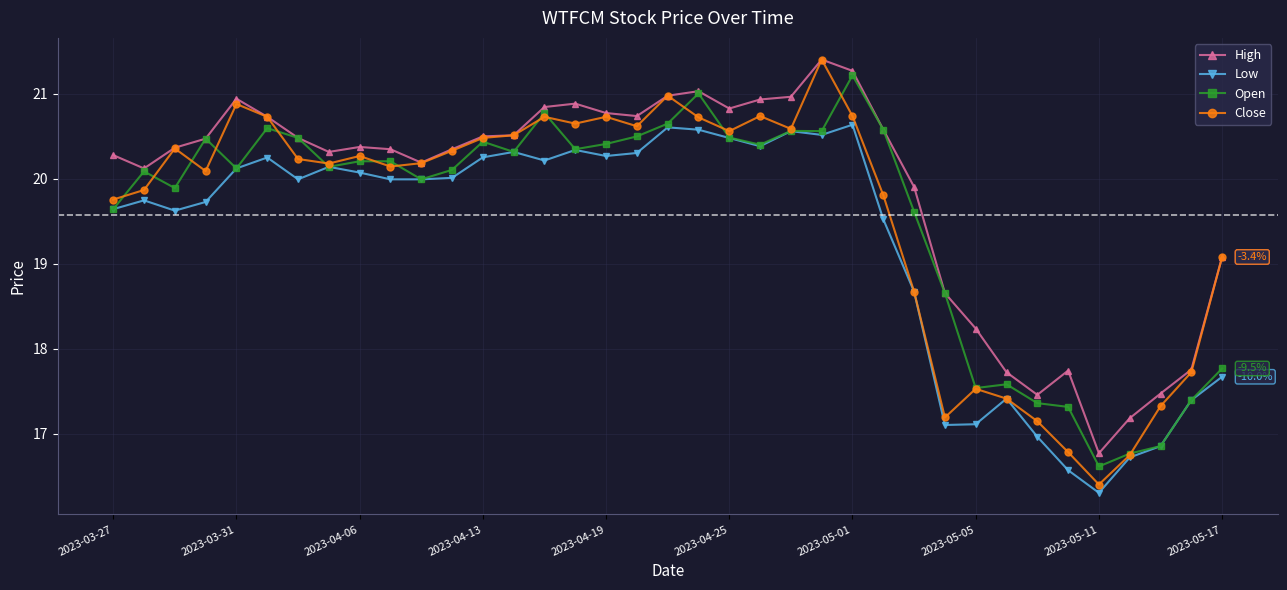

At how many categories does at least one series exceed 18?

30